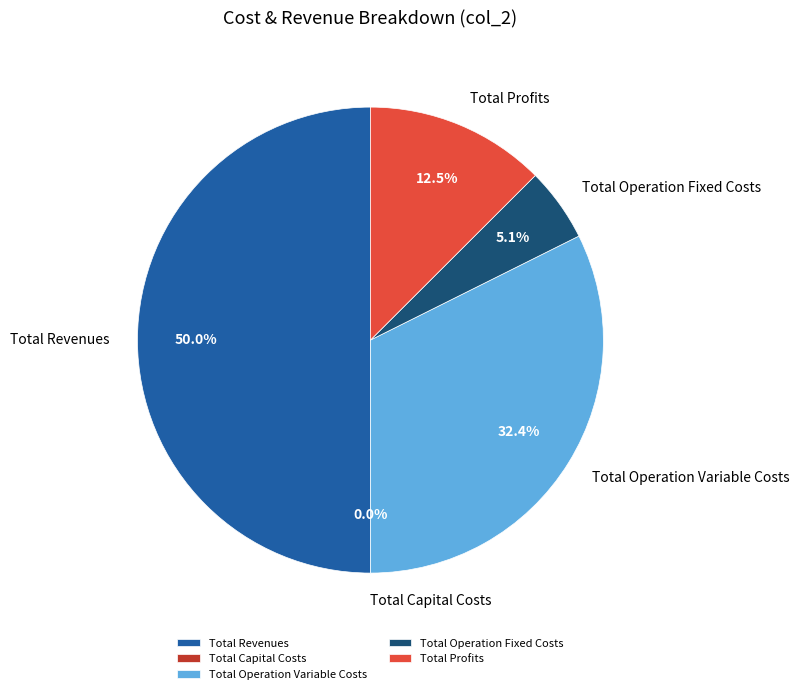

To the nearest percent, what percentage of the pie is Total Revenues?

50%